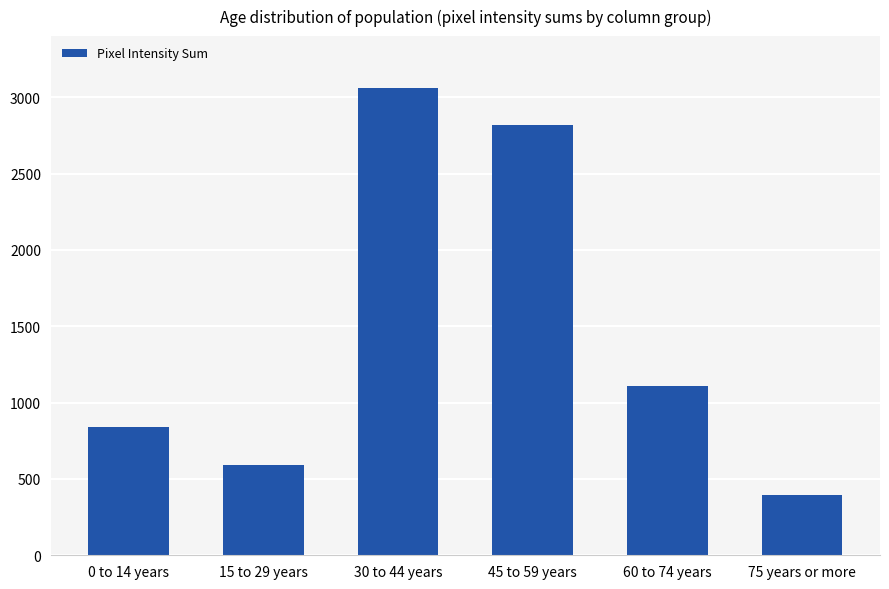

What is the average value?

1470